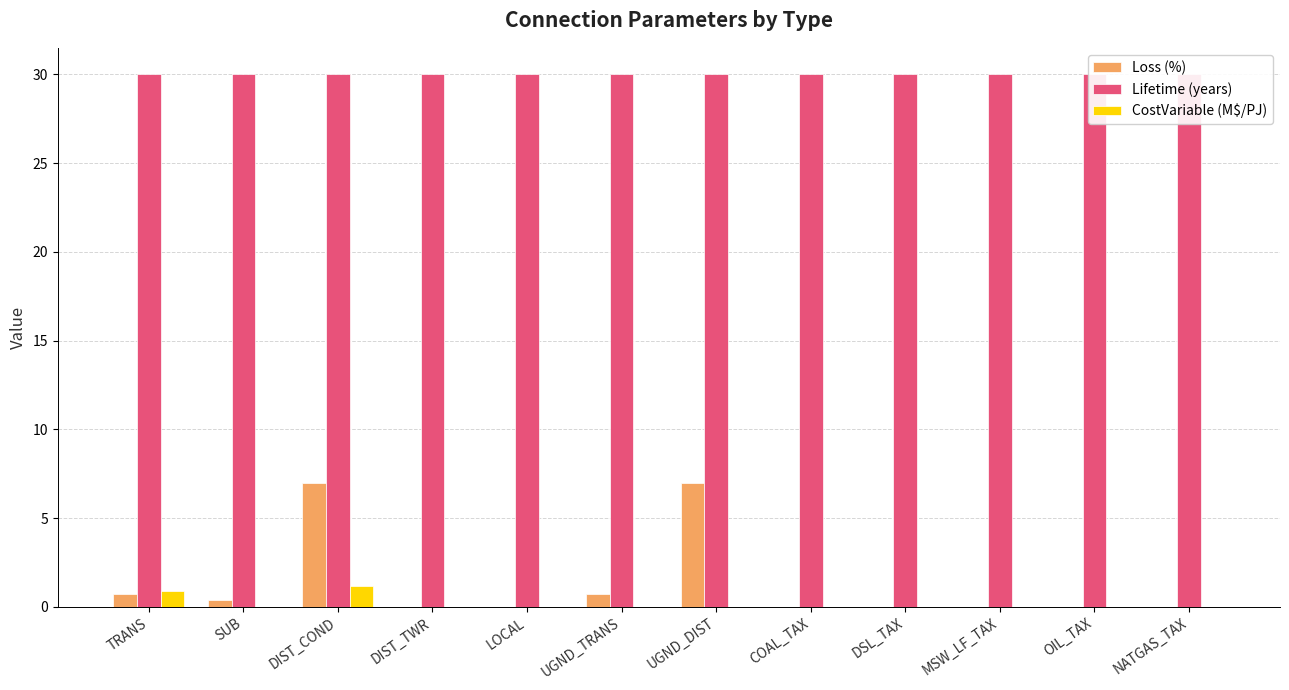

Rank the series by their maximum value, from lowest to highest.

CostVariable (M$/PJ), Loss (%), Lifetime (years)